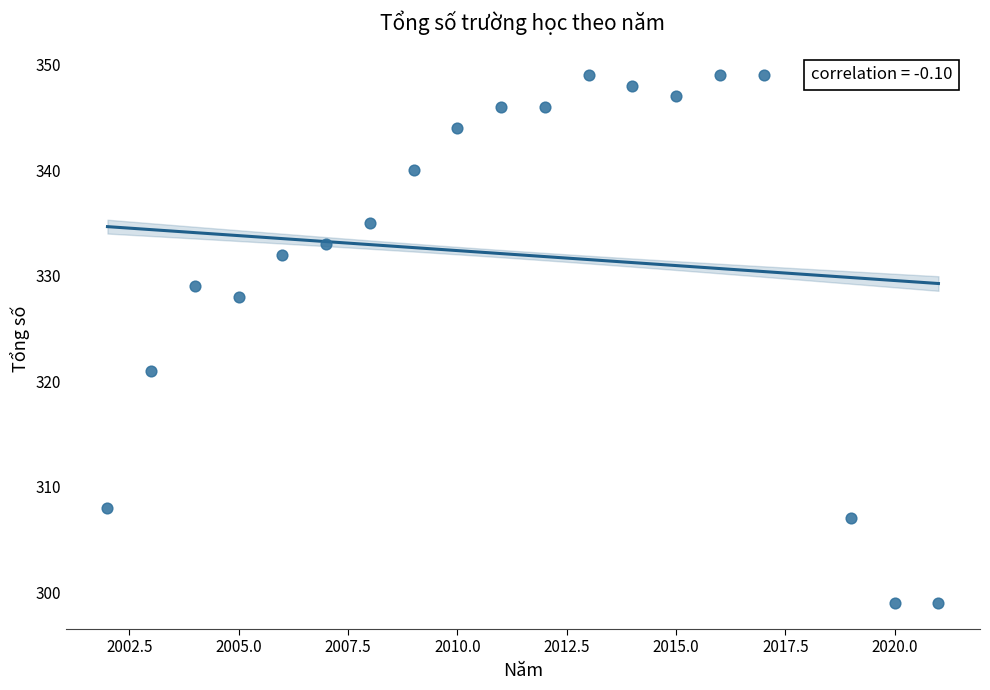

What is the range of Y values (max minus min)?

50